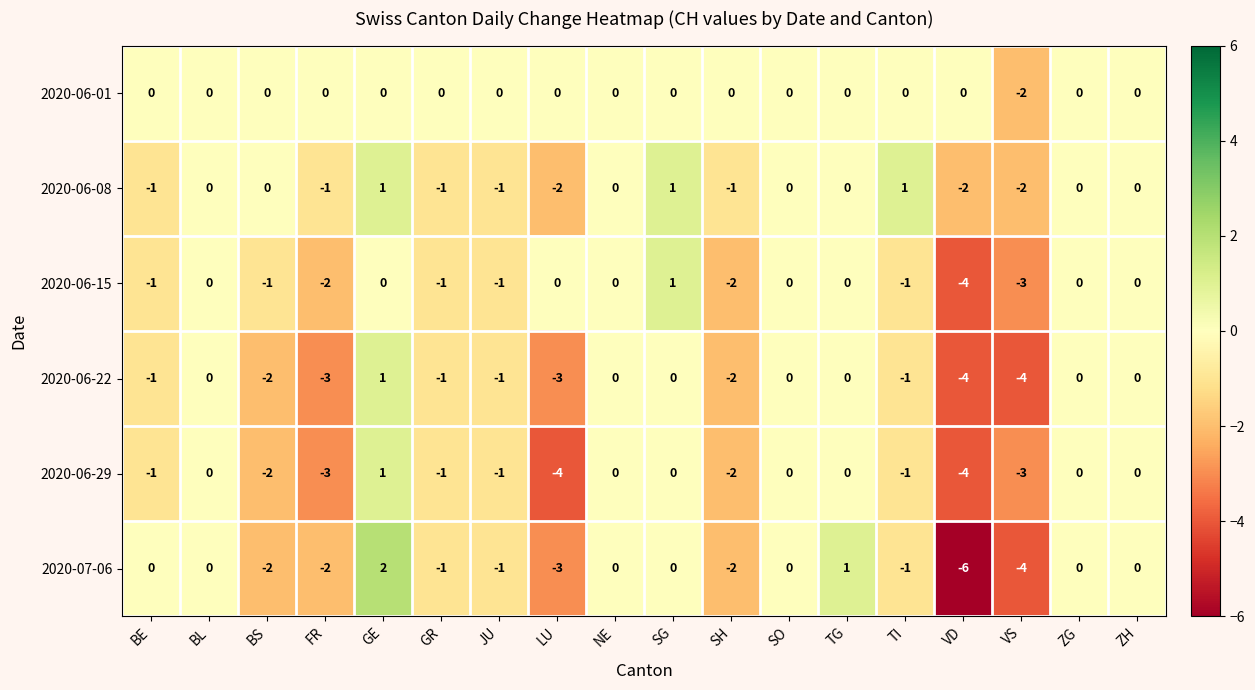

How many categories are shown in the chart?

18